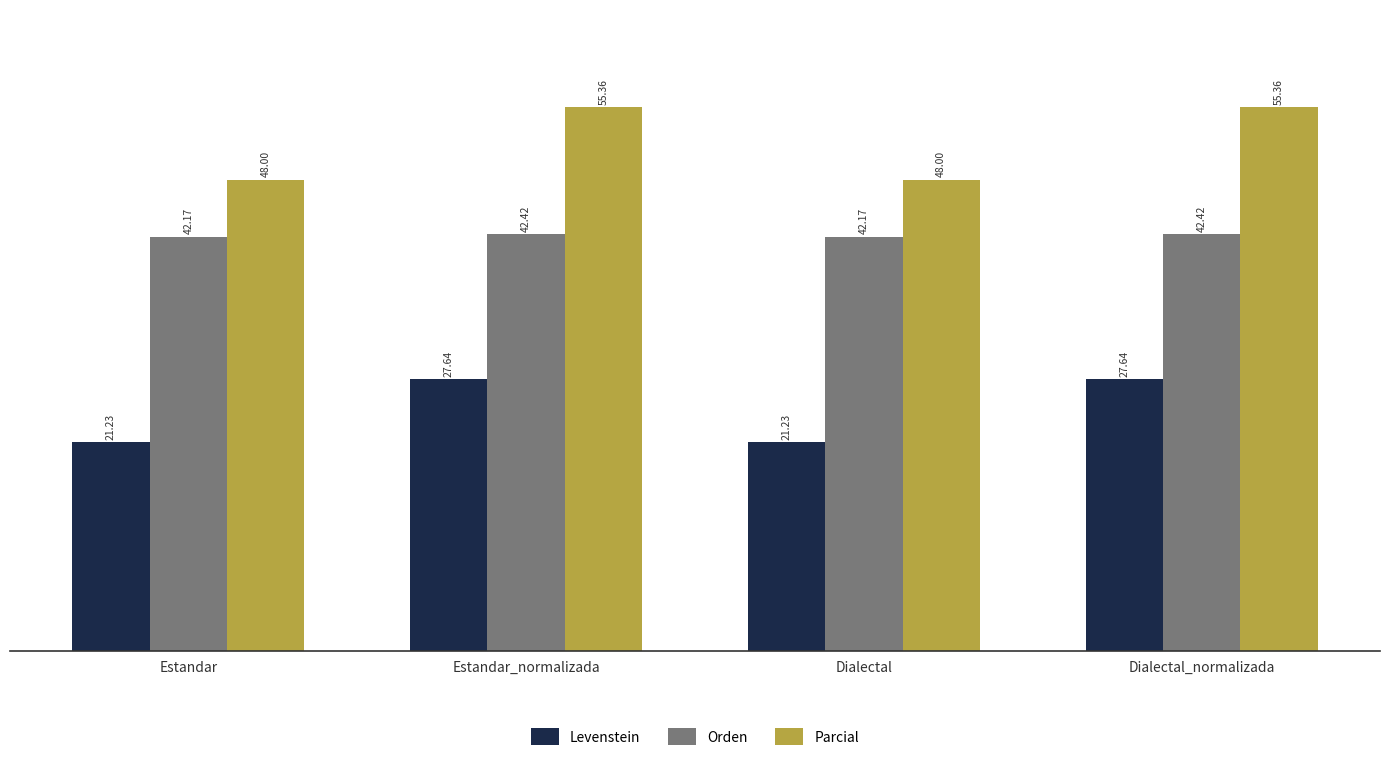

List the series in order of their peak value, highest first.

Parcial, Orden, Levenstein